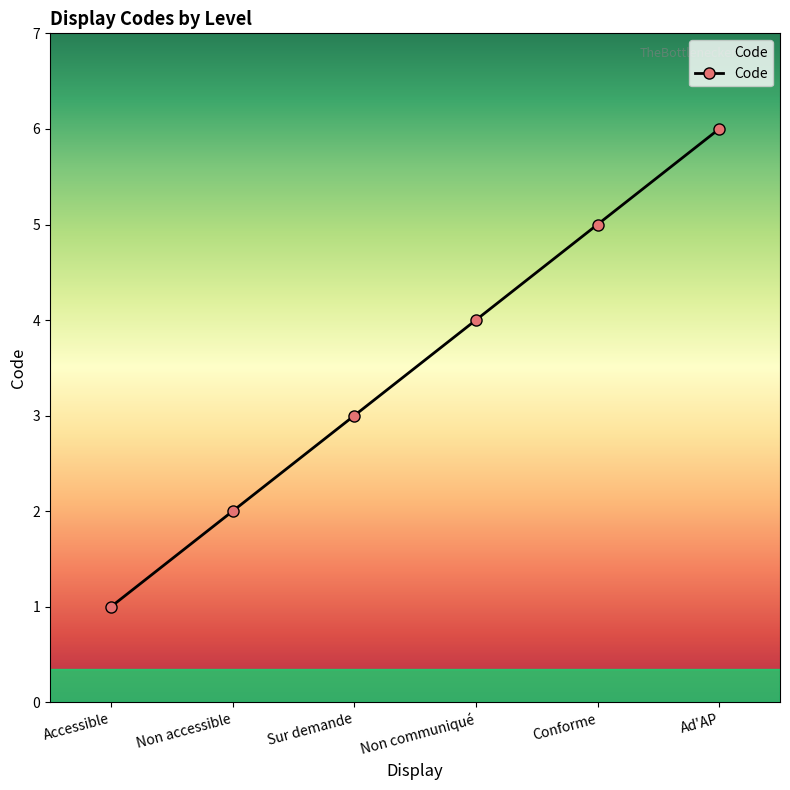

What is the label of the 3rd point from the right?

Non communiqué